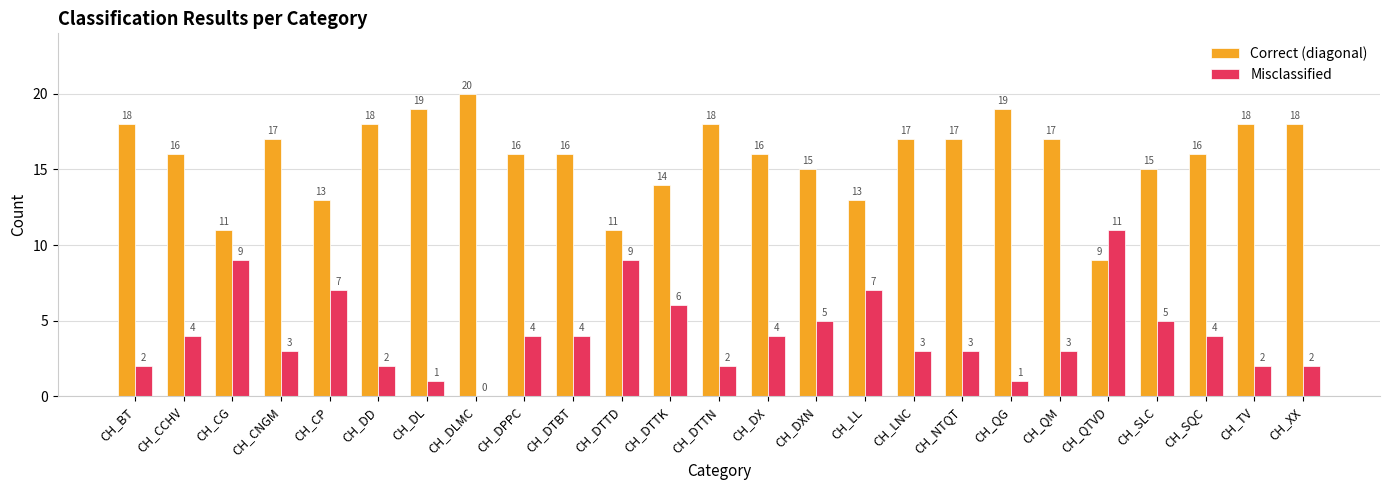

What is the maximum value shown in the chart?

20